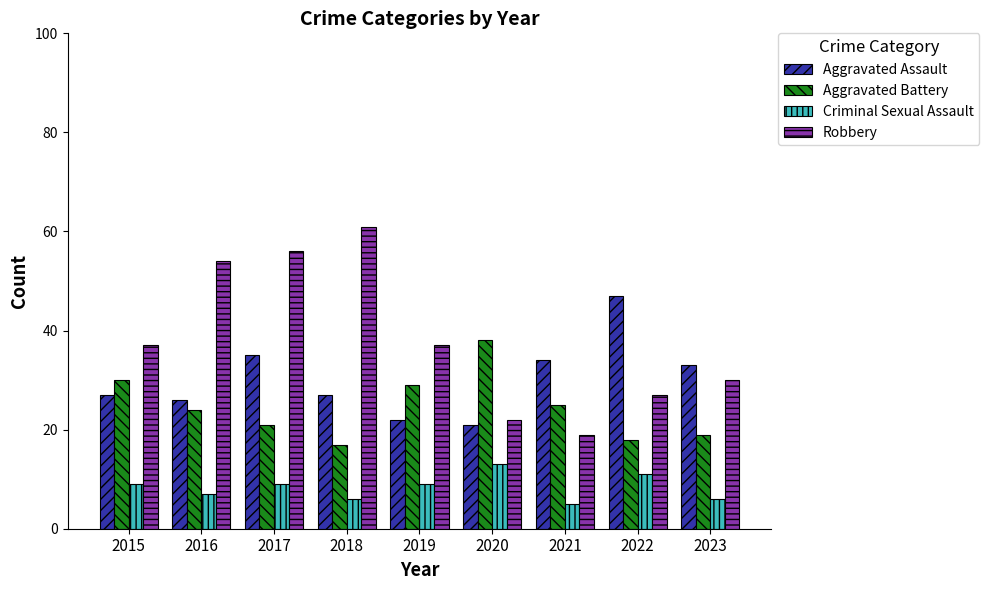

What is the difference between the highest and lowest values at 2018?

55